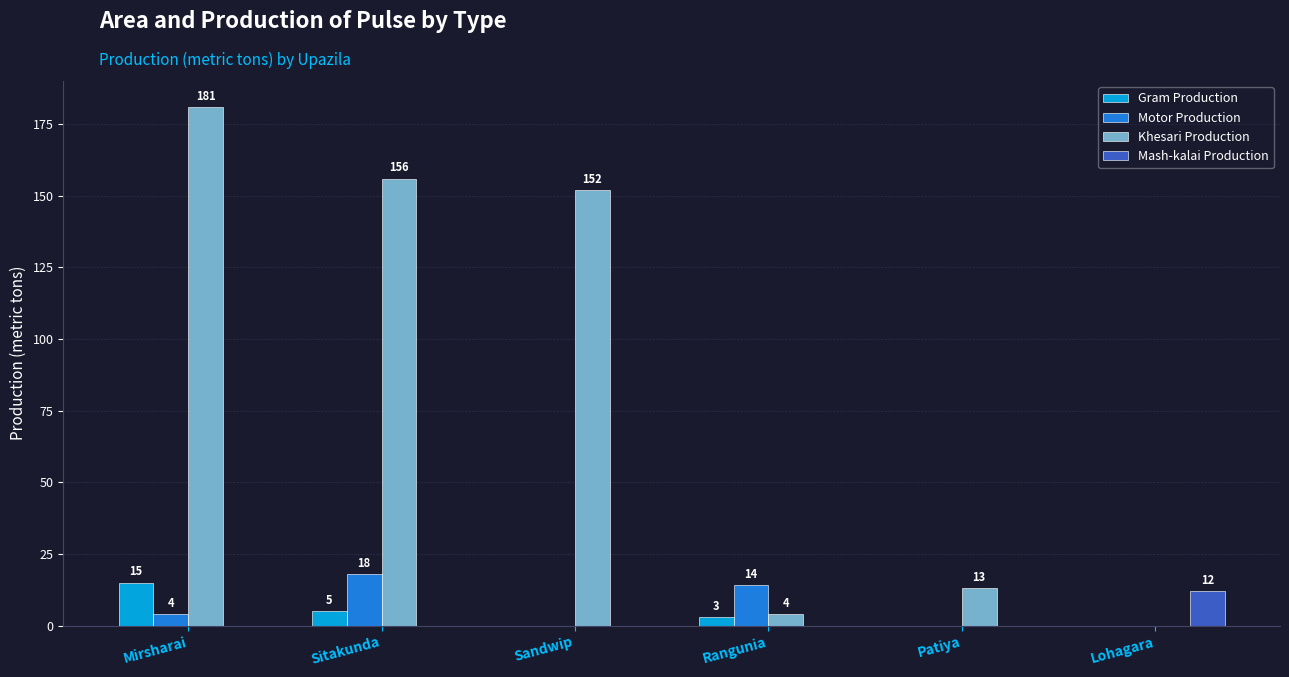

Where is Motor Production nearest to the value 9?

Mirsharai